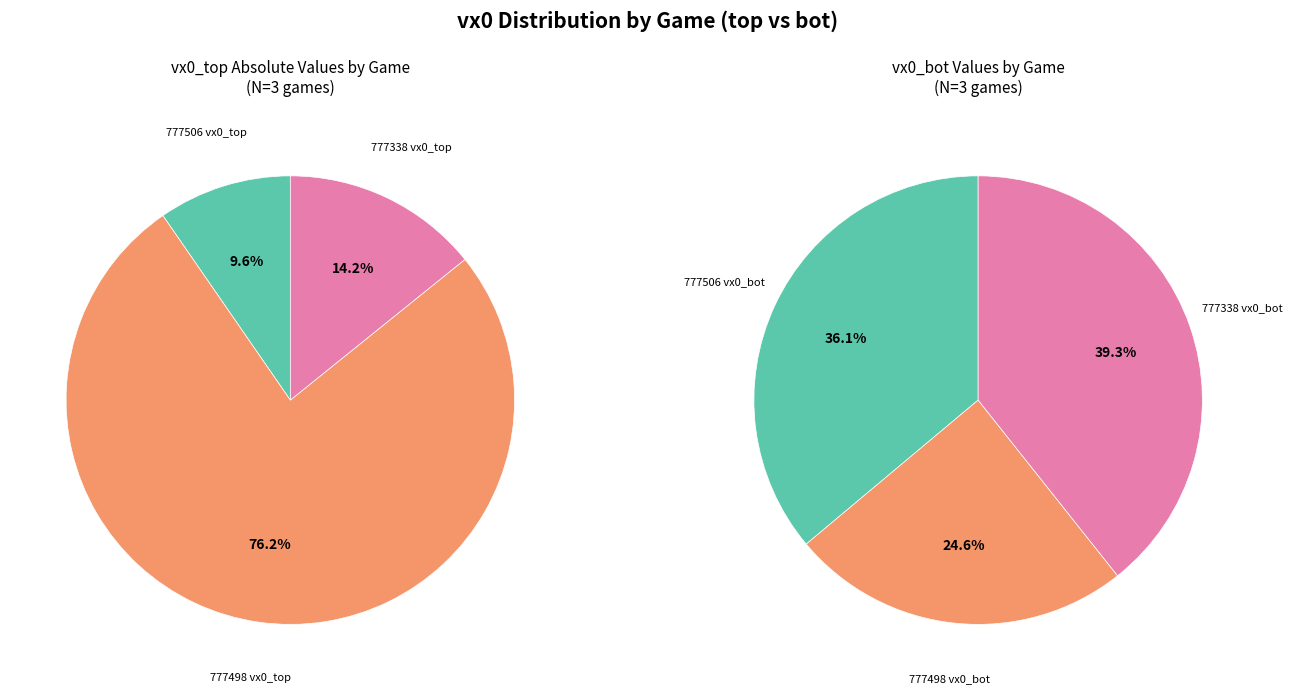

Which slice is the largest?

777338